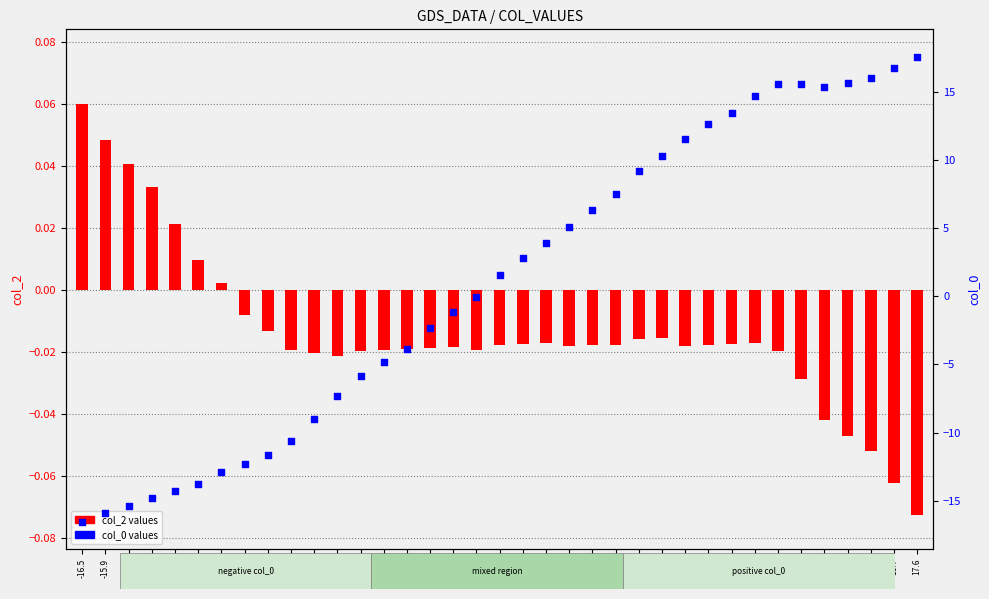

Which series has the widest spread of Y values?

col_0